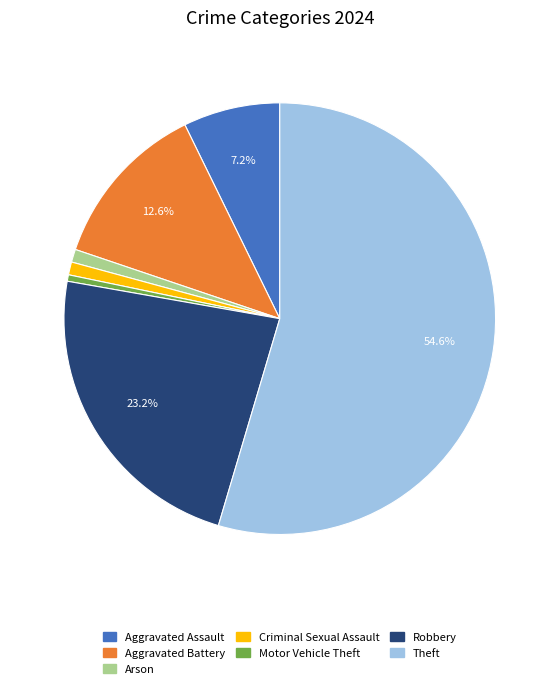

Is there any slice that represents more than half of the pie?

Yes